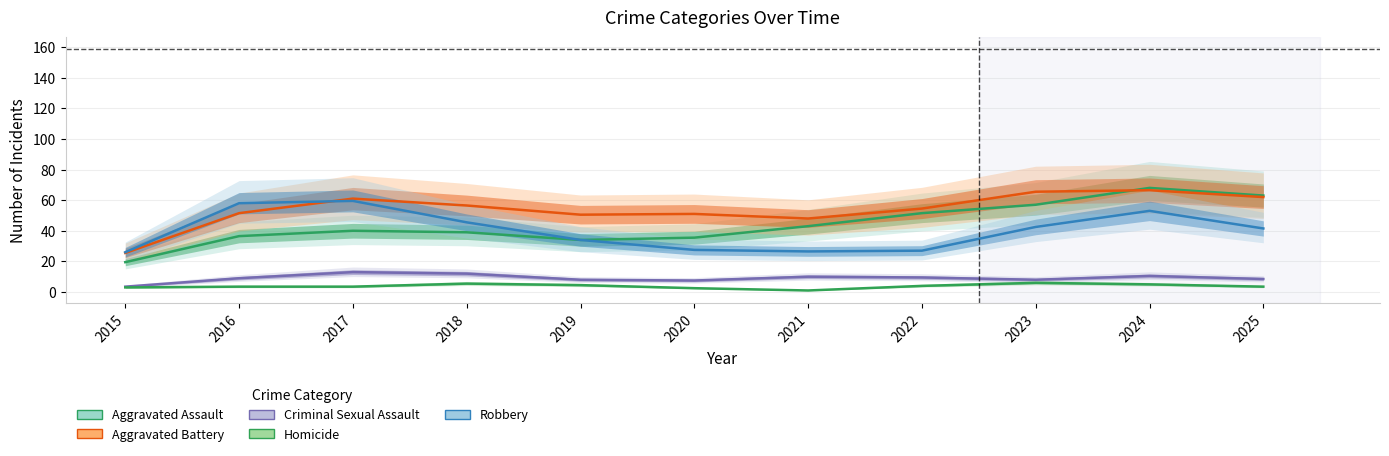

Is the value of Aggravated Battery at 2020 greater than the value of Criminal Sexual Assault at 2016?

Yes